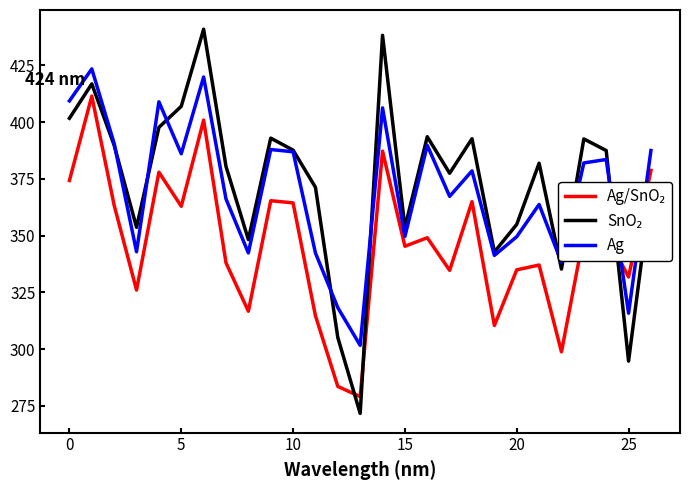

Does the chart have visible grid lines?

No